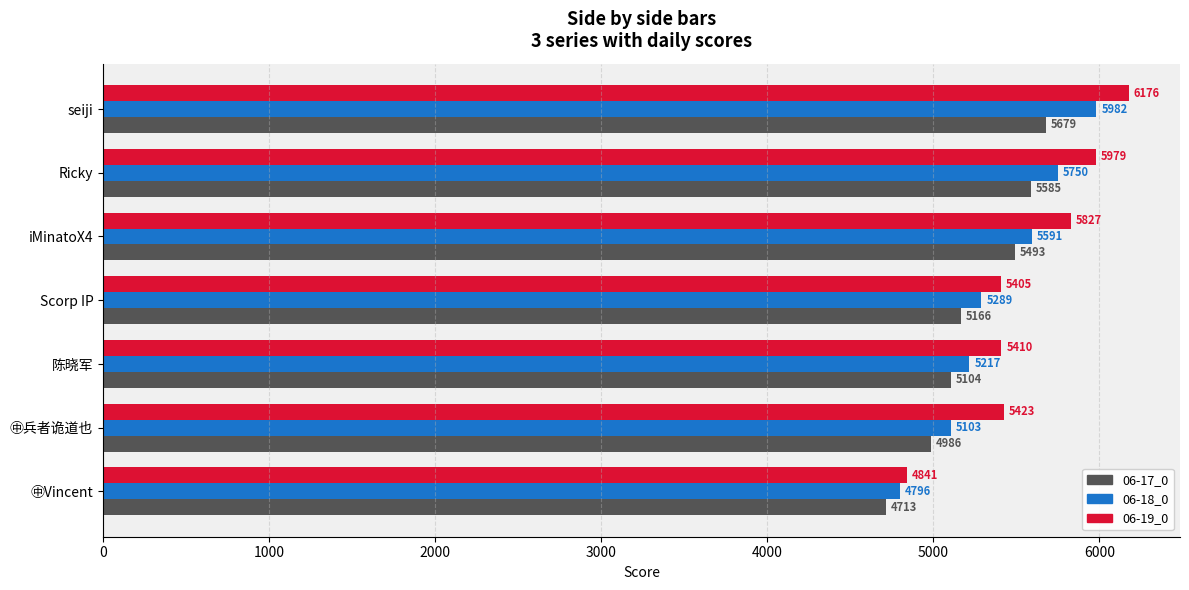

True or false: 06-18_0 has a value of 8359 at ㊥Vincent.

False